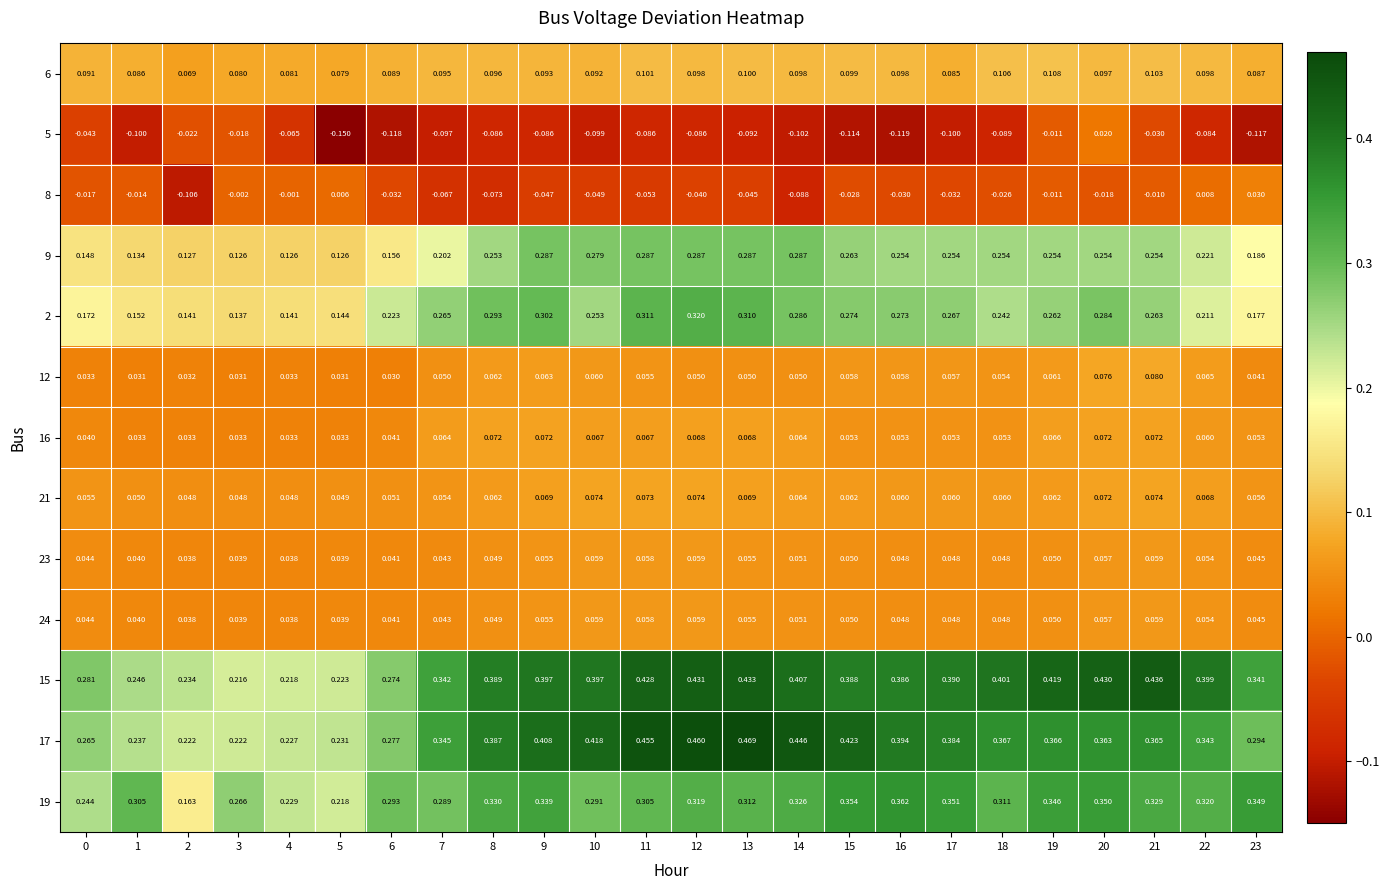

Is the value of 15 at 23 greater than the value of 12 at 5?

Yes